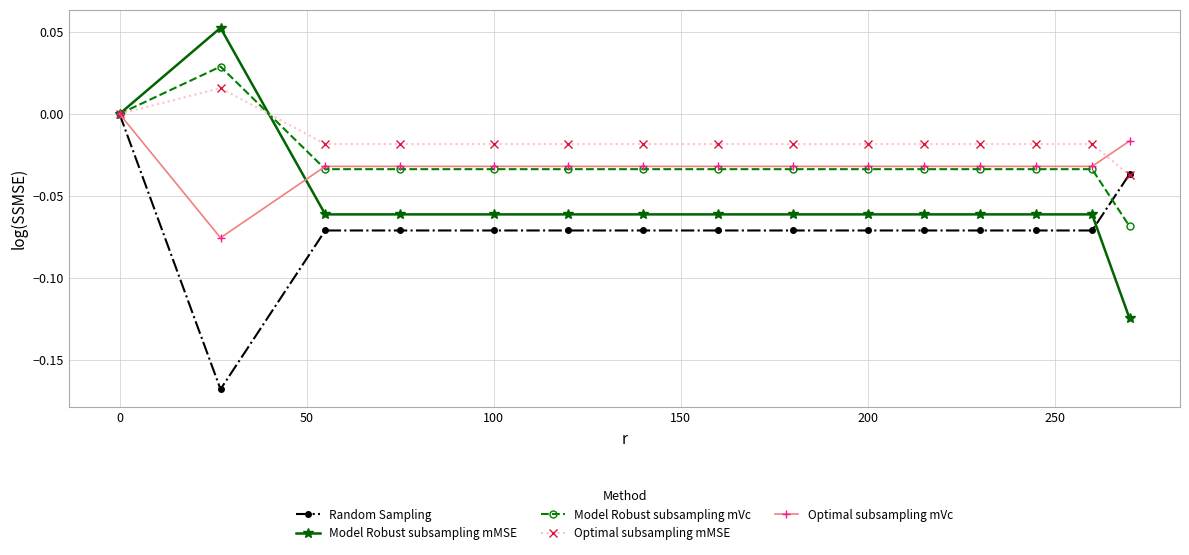

Which series has the largest range (max minus min)?

Model Robust subsampling mMSE